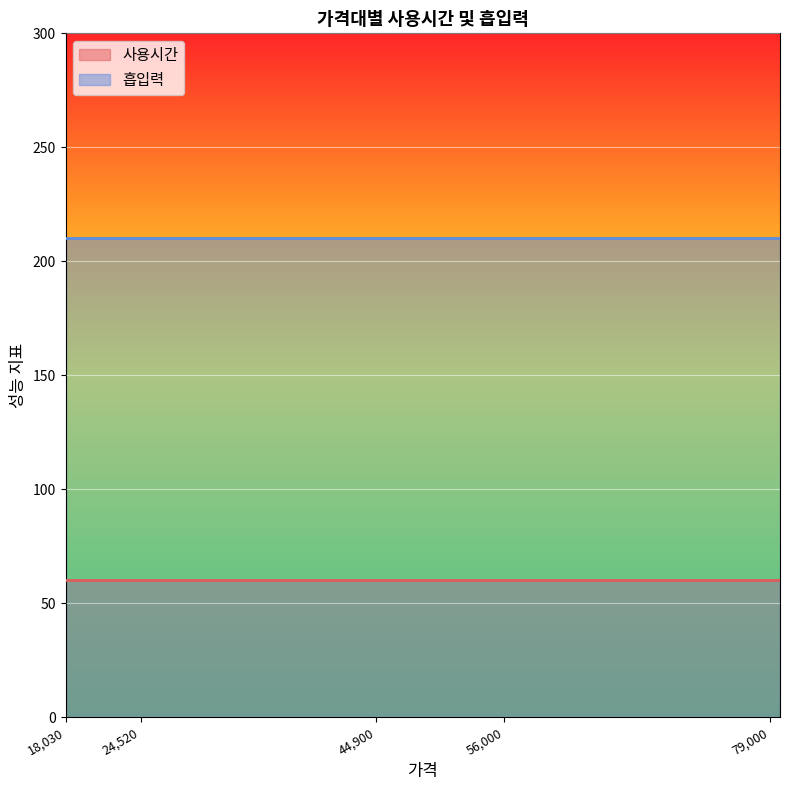

Which label corresponds to the smallest value in the chart?

18030